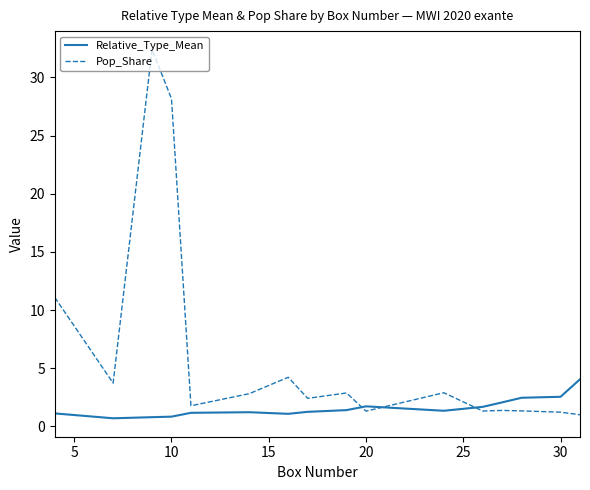

Which series has the largest range (max minus min)?

Pop_Share